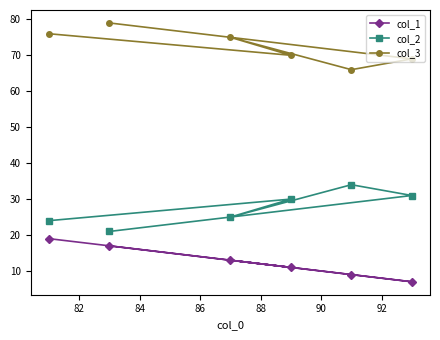

What is the difference between the second highest and second lowest values in the col_3 series?

7